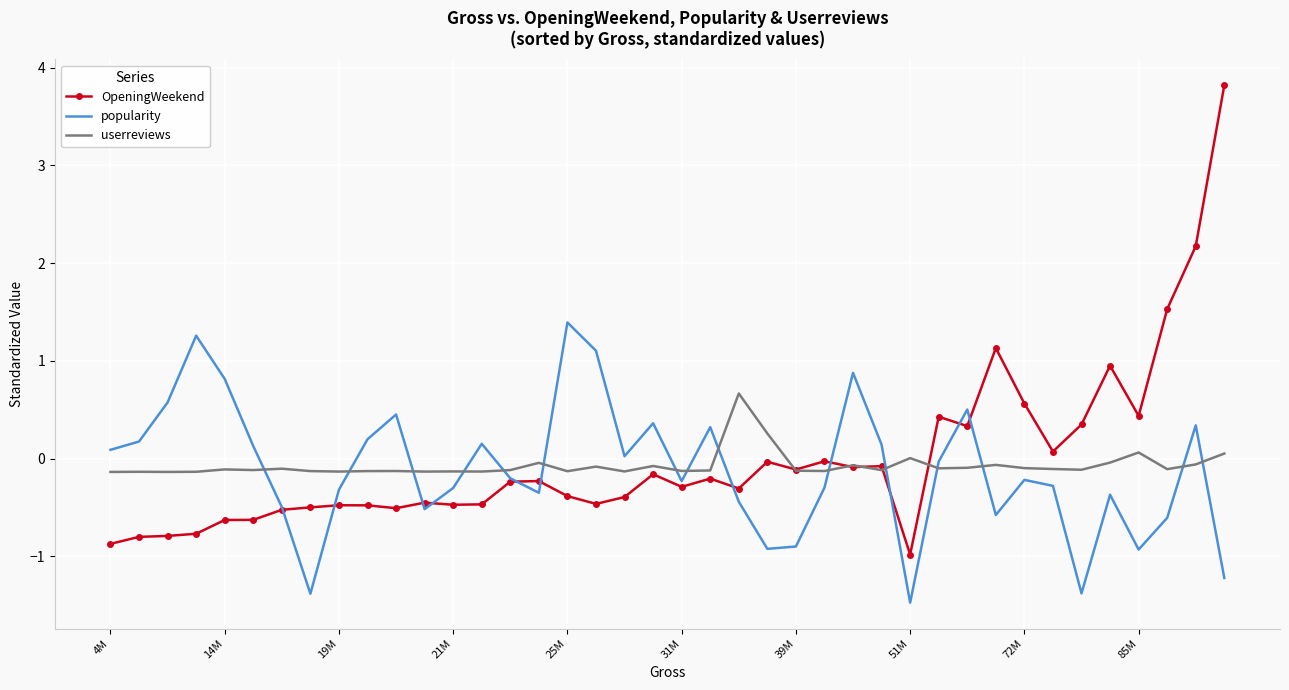

Rank the series by their maximum value, from lowest to highest.

userreviews, popularity, OpeningWeekend